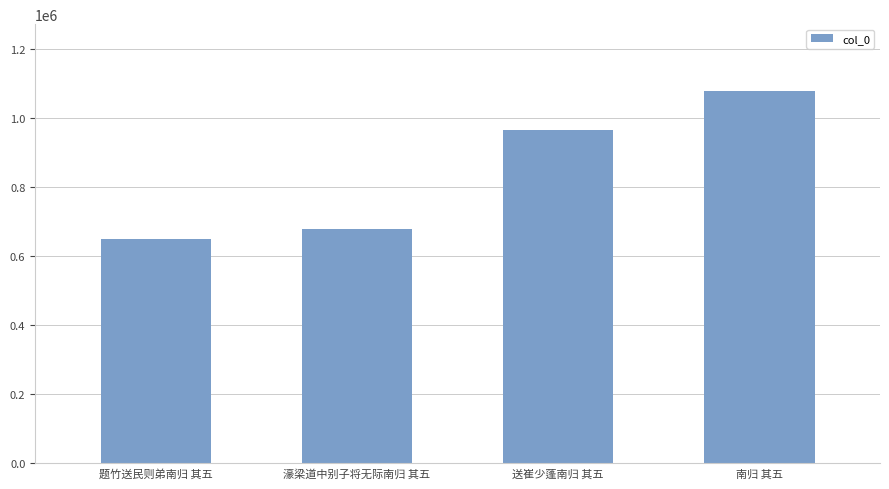

True or false: the data shows 245643 at 题竹送民则弟南归 其五.

False